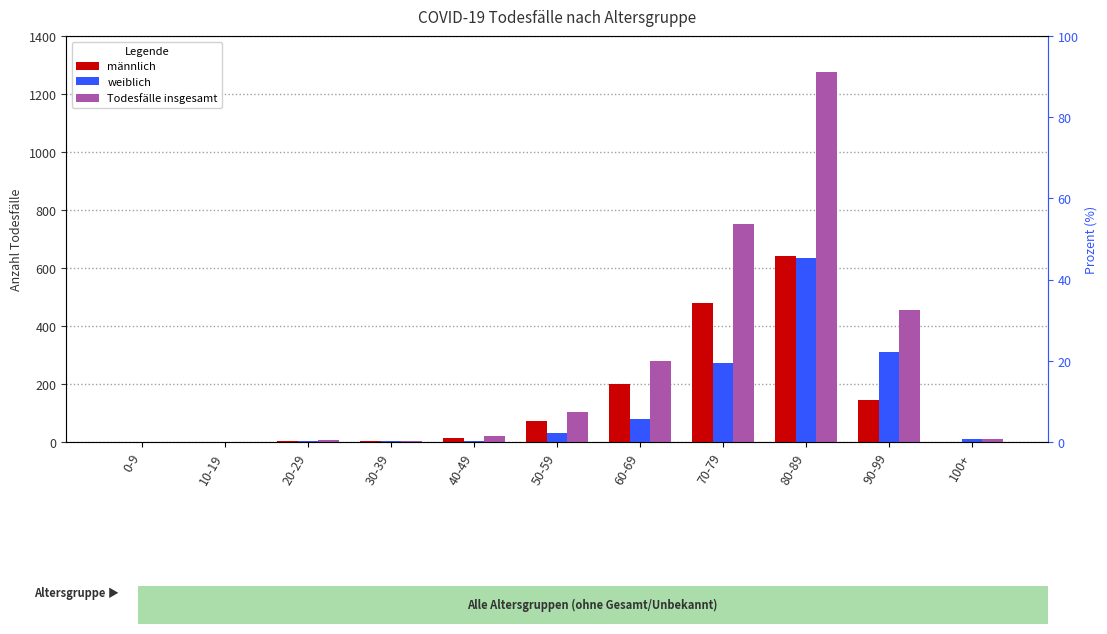

Reading left to right, transcribe all the data shown in this chart.

männlich: 0	1	3	3	14	73	201	481	641	146	1
weiblich: 0	0	3	2	5	31	79	271	636	309	9
Todesfälle insgesamt: 0	1	6	5	19	104	281	752	1277	455	10